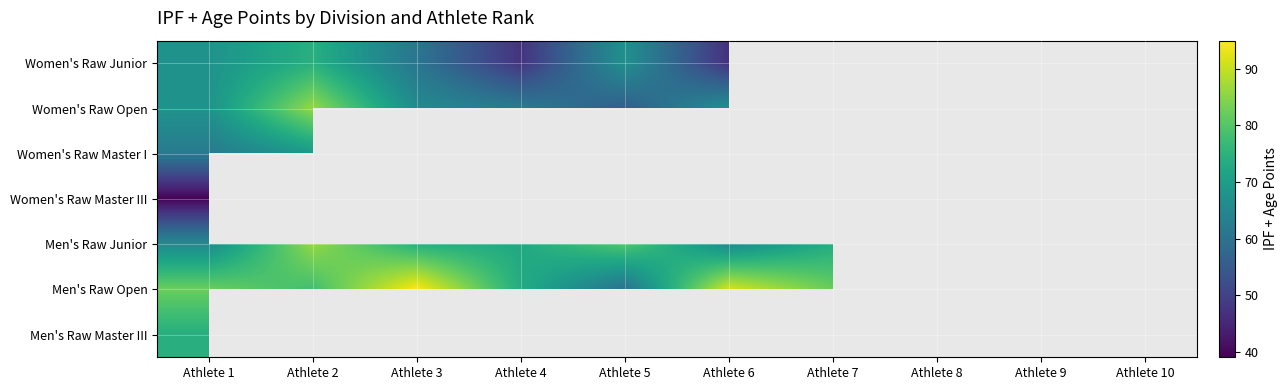

What is the greatest value displayed?

94.8